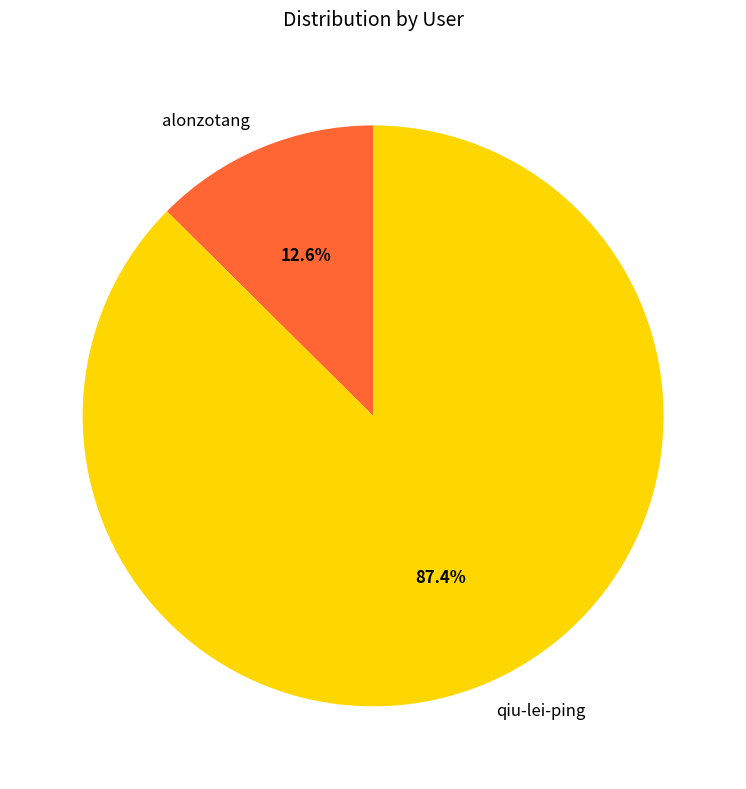

What percentage do alonzotang and qiu-lei-ping together represent?

100.0%